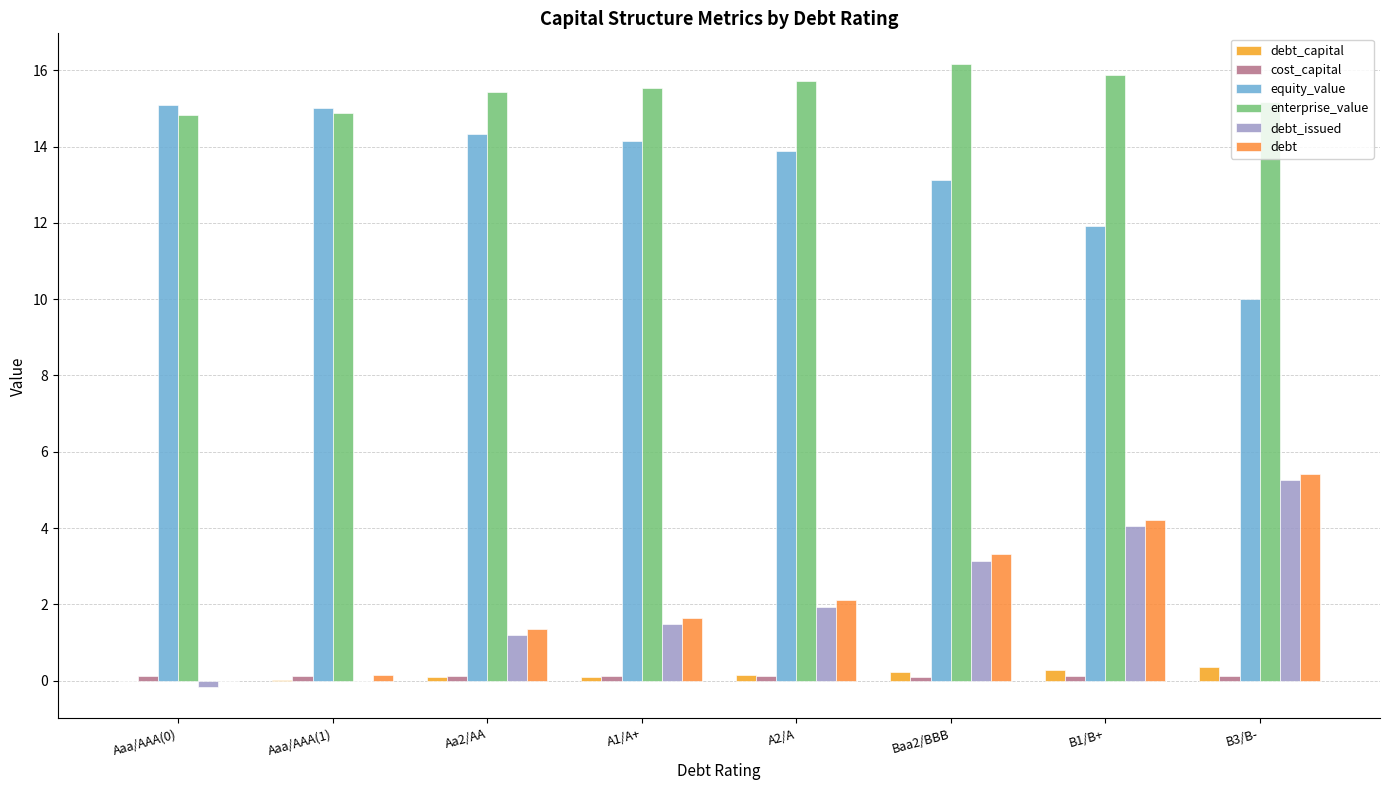

How many distinct data groups are displayed?

6